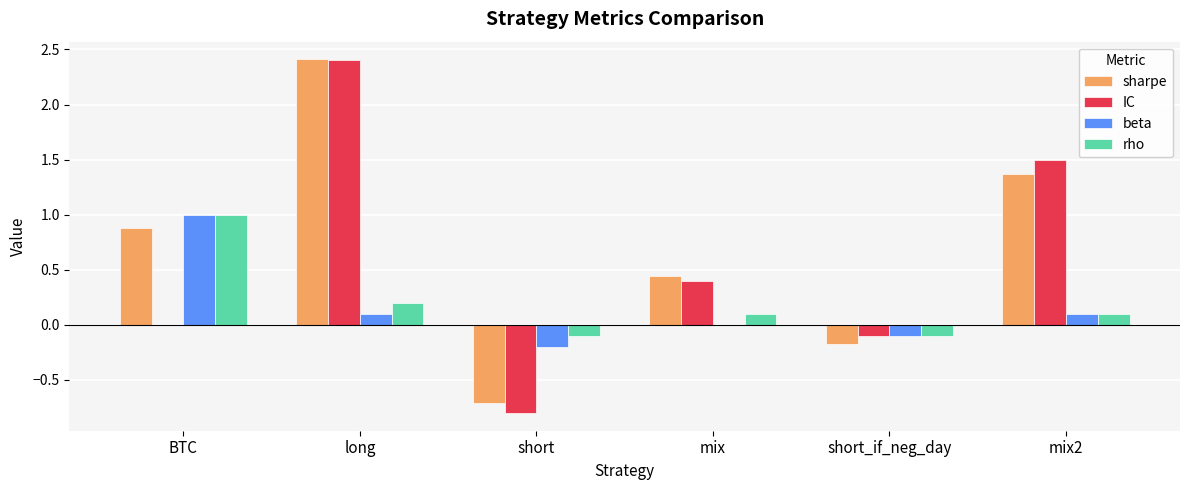

True or false: IC has a value of 2.4 at long.

True